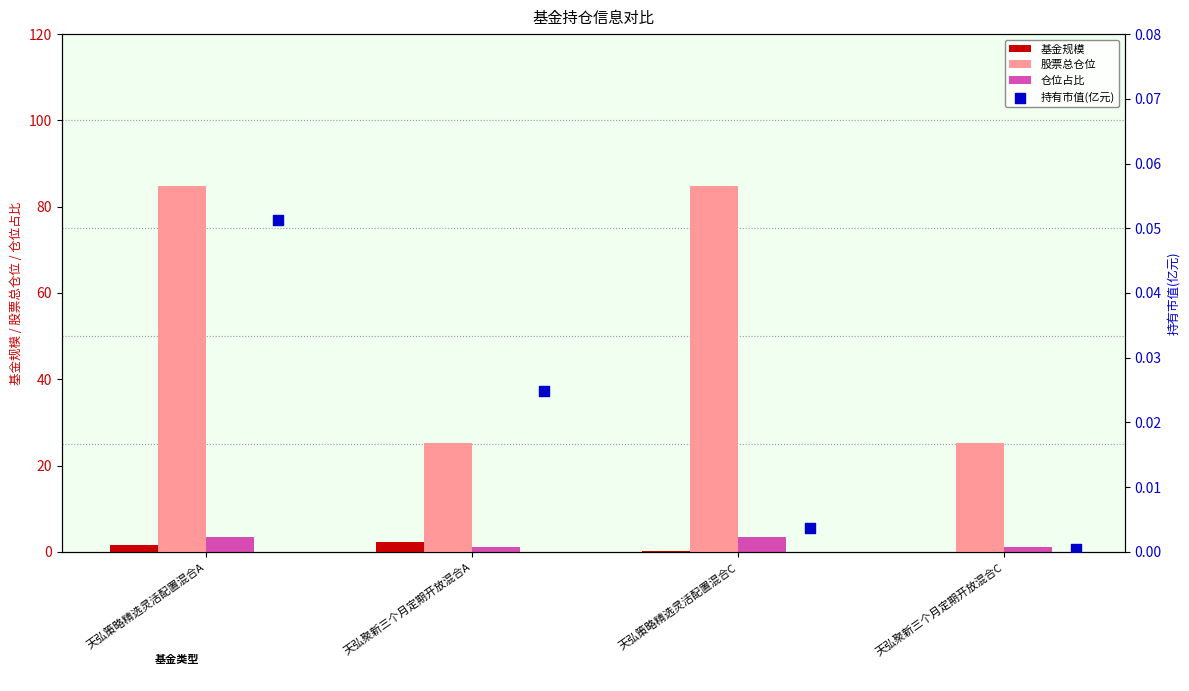

Which series has the widest spread of Y values?

股票总仓位